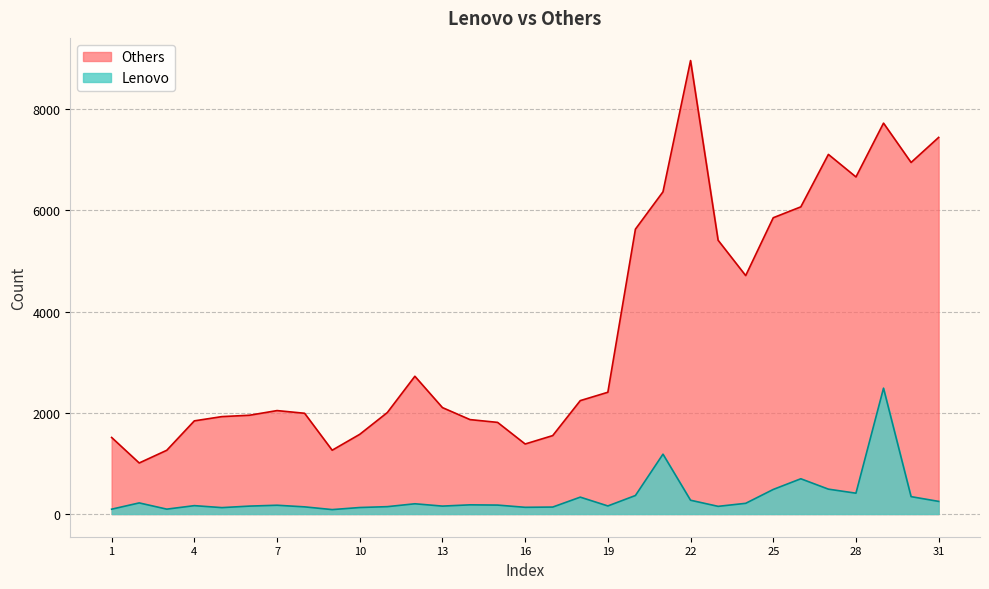

At which category does the chart reach its minimum across all series?

9